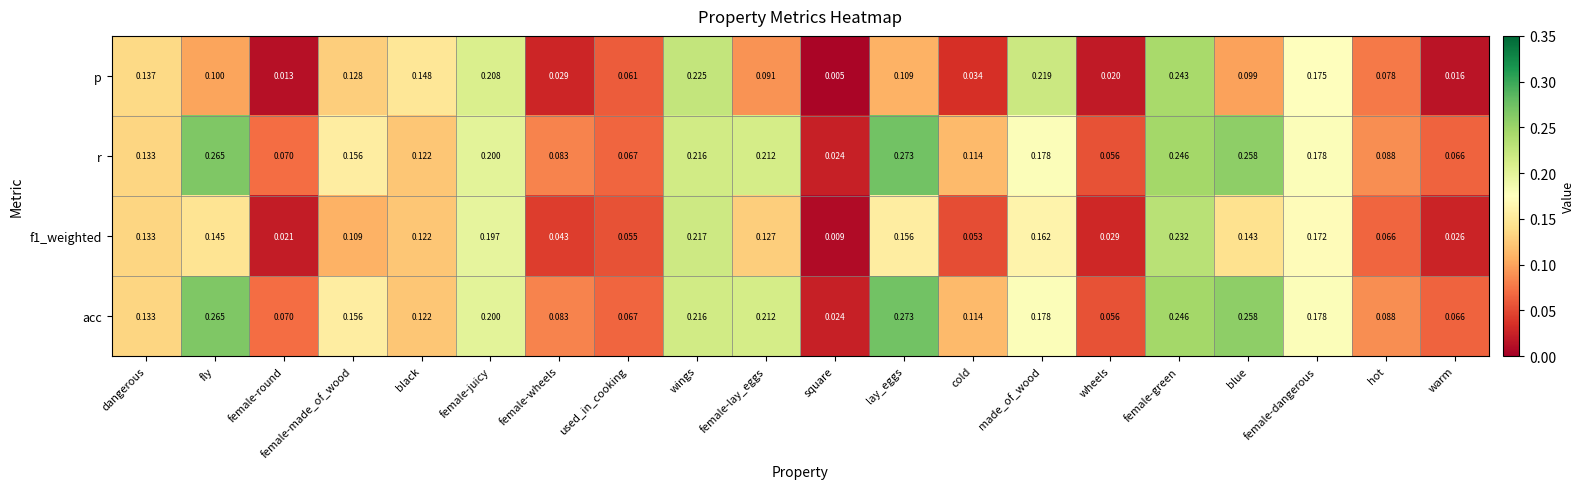

Which category has the highest value in the p series?

female-green